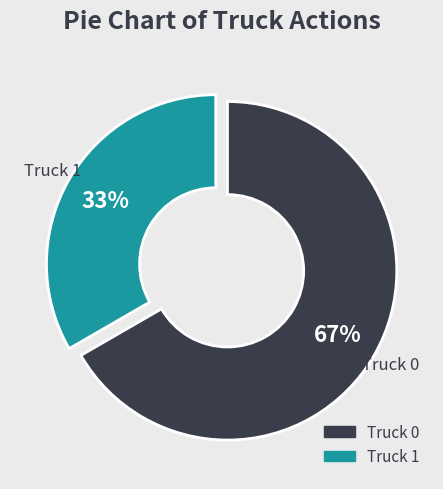

Combined, do Truck 1 and Truck 0 account for over 50%?

Yes